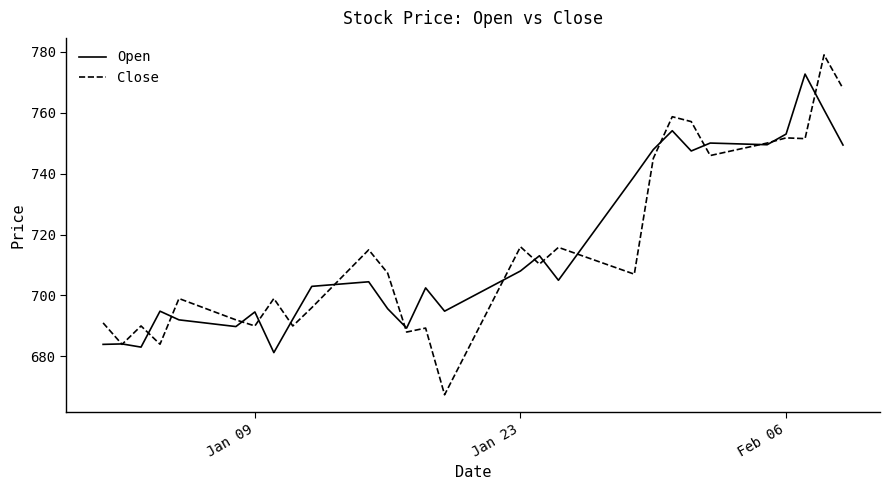

Rank the series by their average value, from highest to lowest.

Open, Close